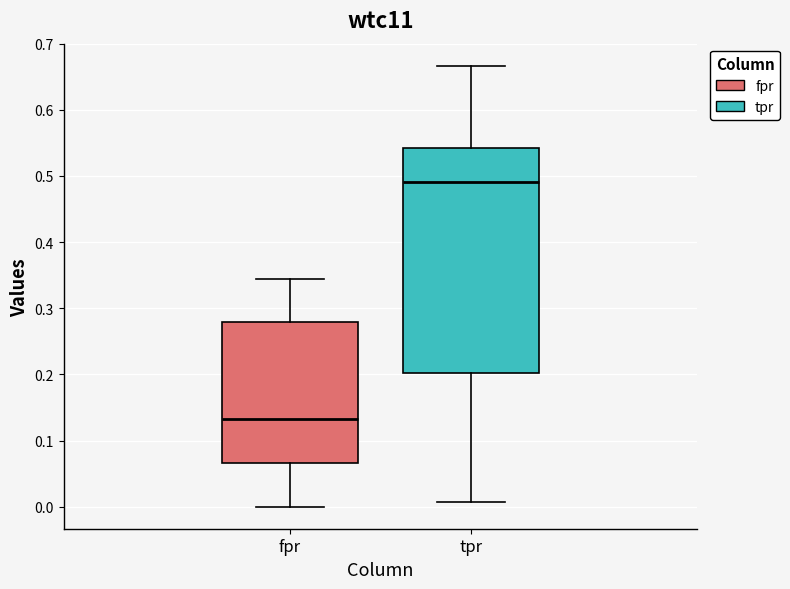

Reading left to right, read every box against the y-axis: the position of its median line, the range the box covers, and the ends of its whiskers. The values are not printed on the chart, so give them approximately, as read against the axis.

fpr: median 0.13, box 0.07 to 0.28, whiskers 0.00 to 0.34
tpr: median 0.49, box 0.20 to 0.54, whiskers 0.01 to 0.67